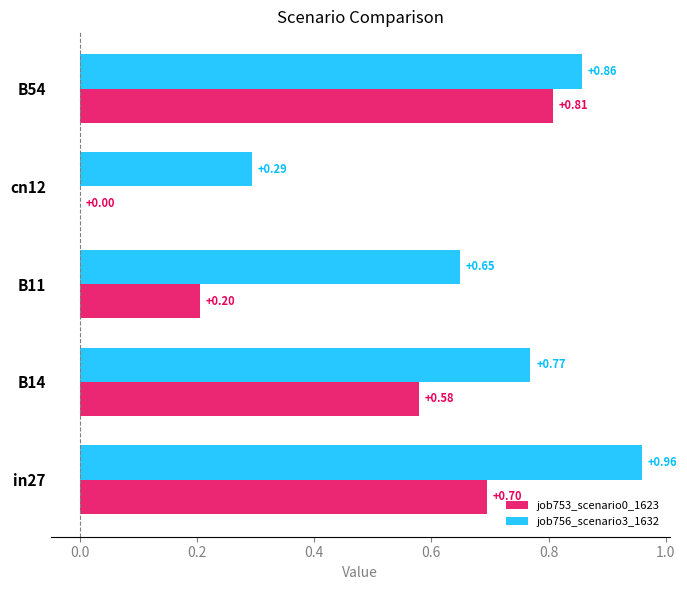

What is the sum of all job756_scenario3_1632 values?

3.5